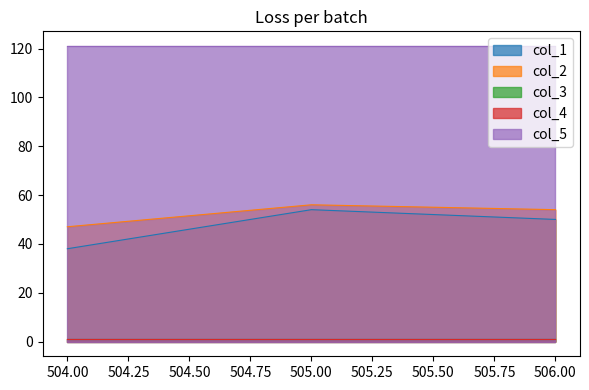

What is the value of the col_1 point at the 2nd from the left?

54